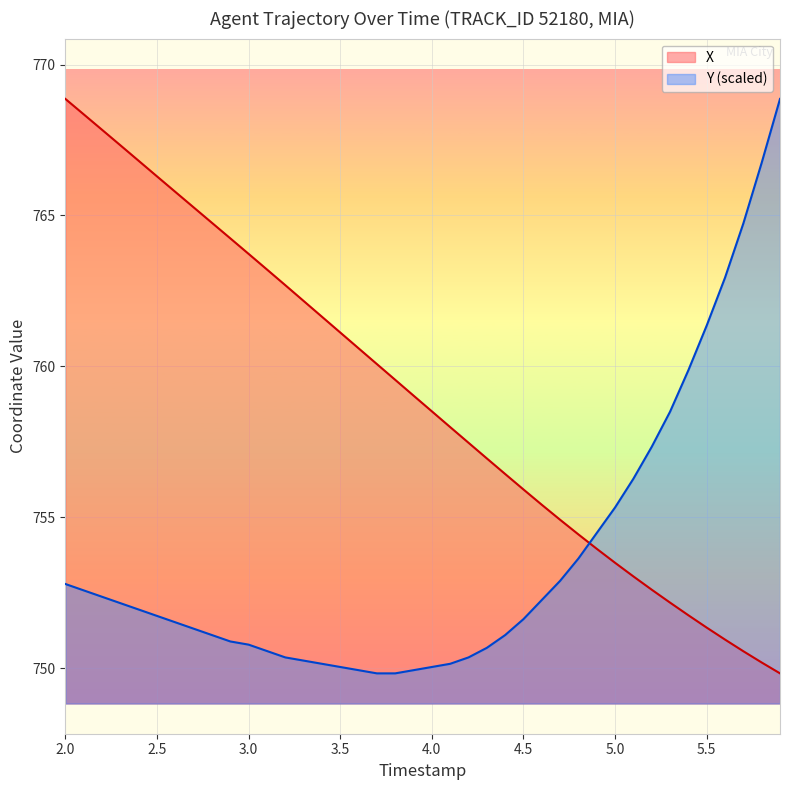

Is the value of X at 4.0 greater than the value of Y (scaled) at 3.5?

Yes